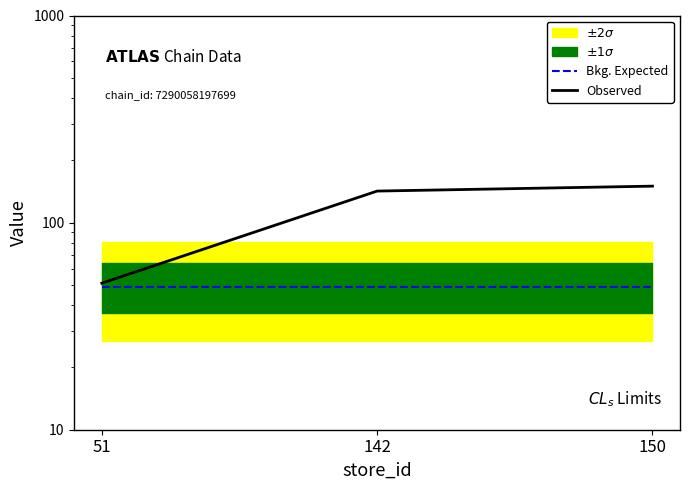

Rank the series at 142 from lowest to highest value.

Bkg. Expected, Observed